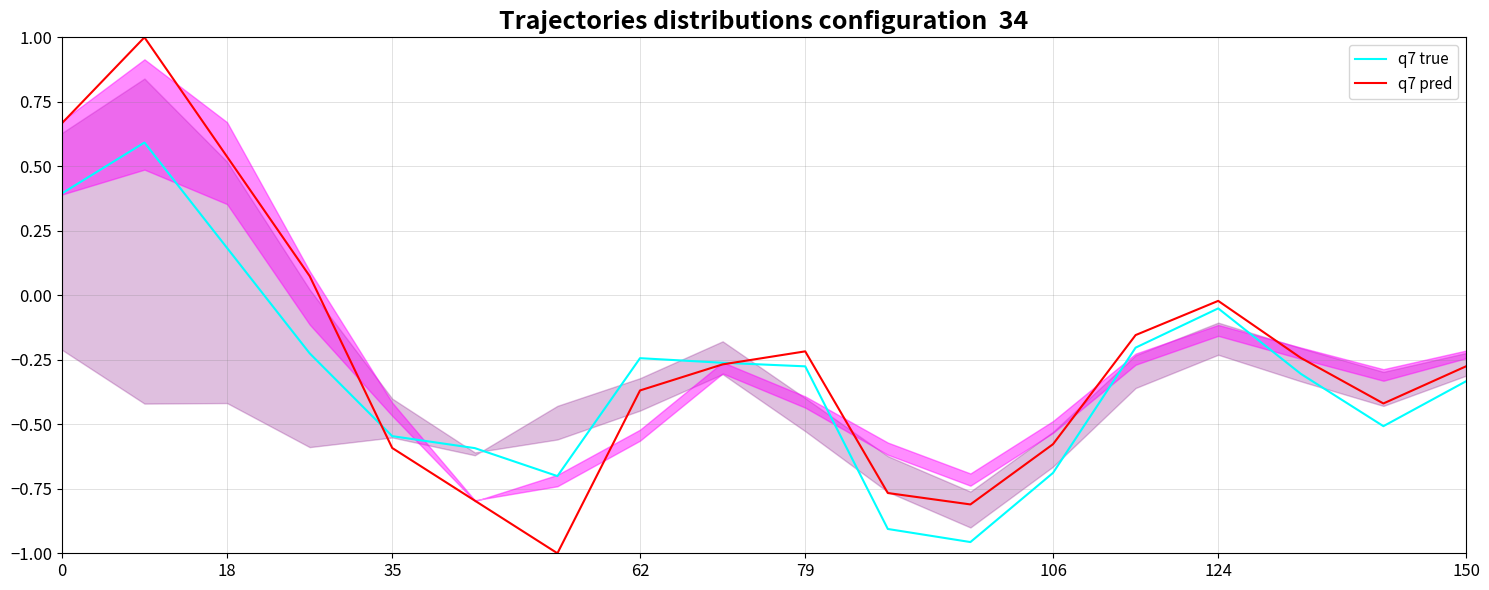

The q7 true series shows -0.1 at 79. True or false?

False